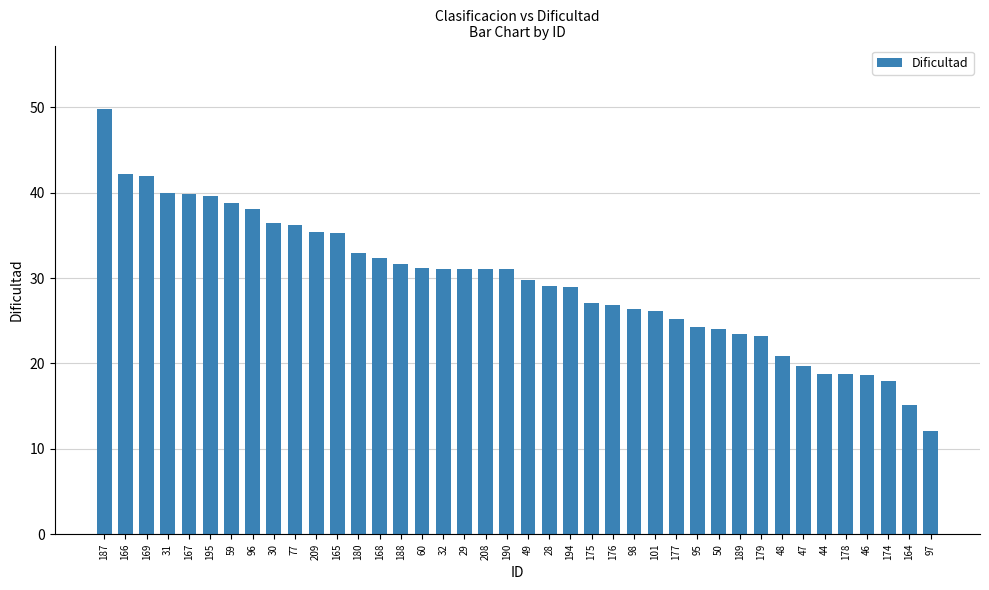

Which has a higher value, 97 or 96?

96